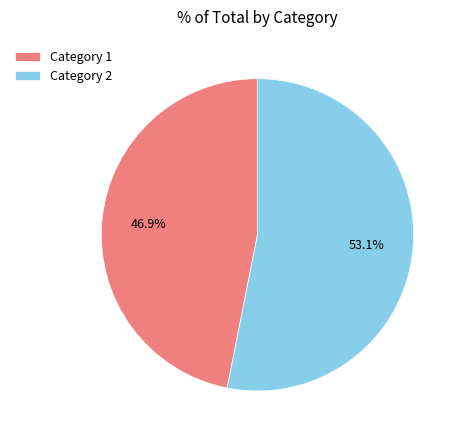

What is the total percentage of Category 1 and Category 2?

100.0%